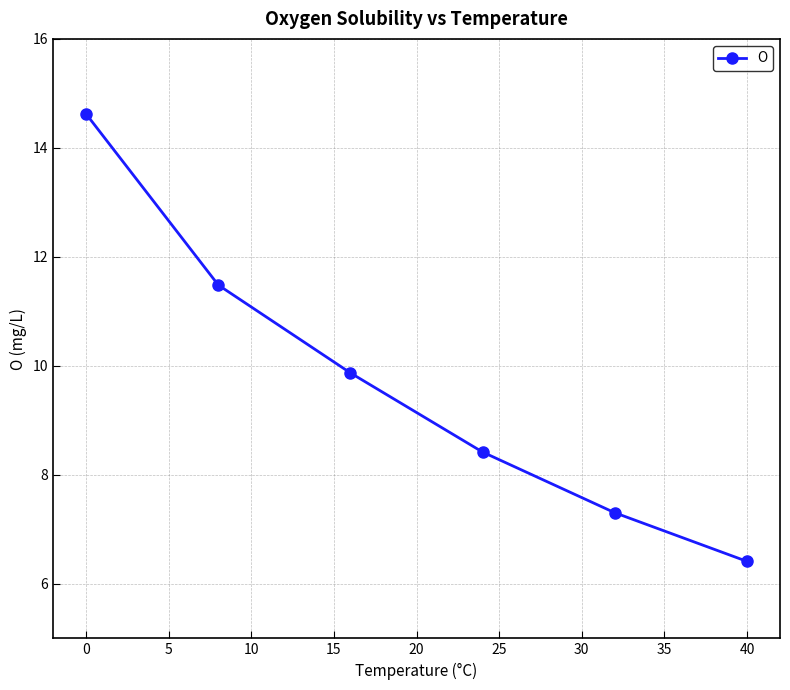

Reading left to right, extract all data points from this chart.

14.6	11.5	9.9	8.4	7.3	6.4